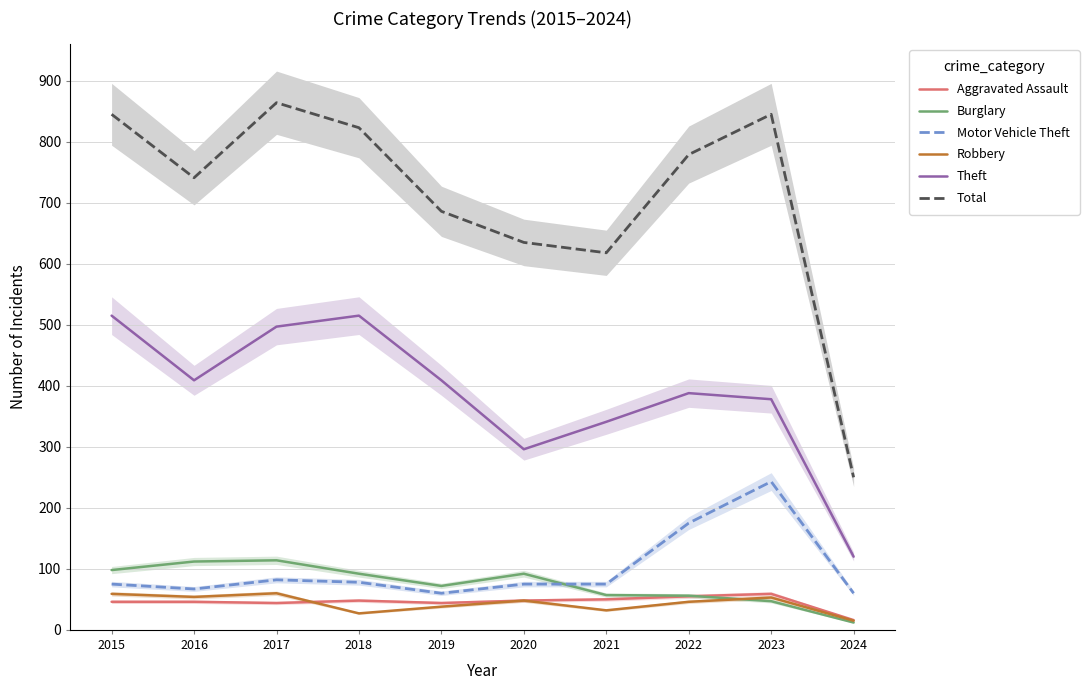

True or false: Total has a value of 250 at 2024.

True